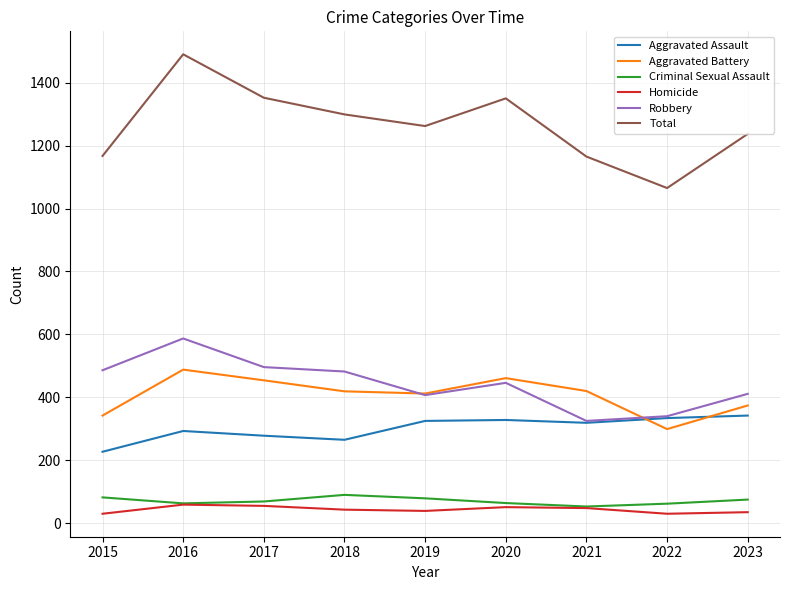

What are all the series names shown in the legend?

Aggravated Assault, Aggravated Battery, Criminal Sexual Assault, Homicide, Robbery, Total